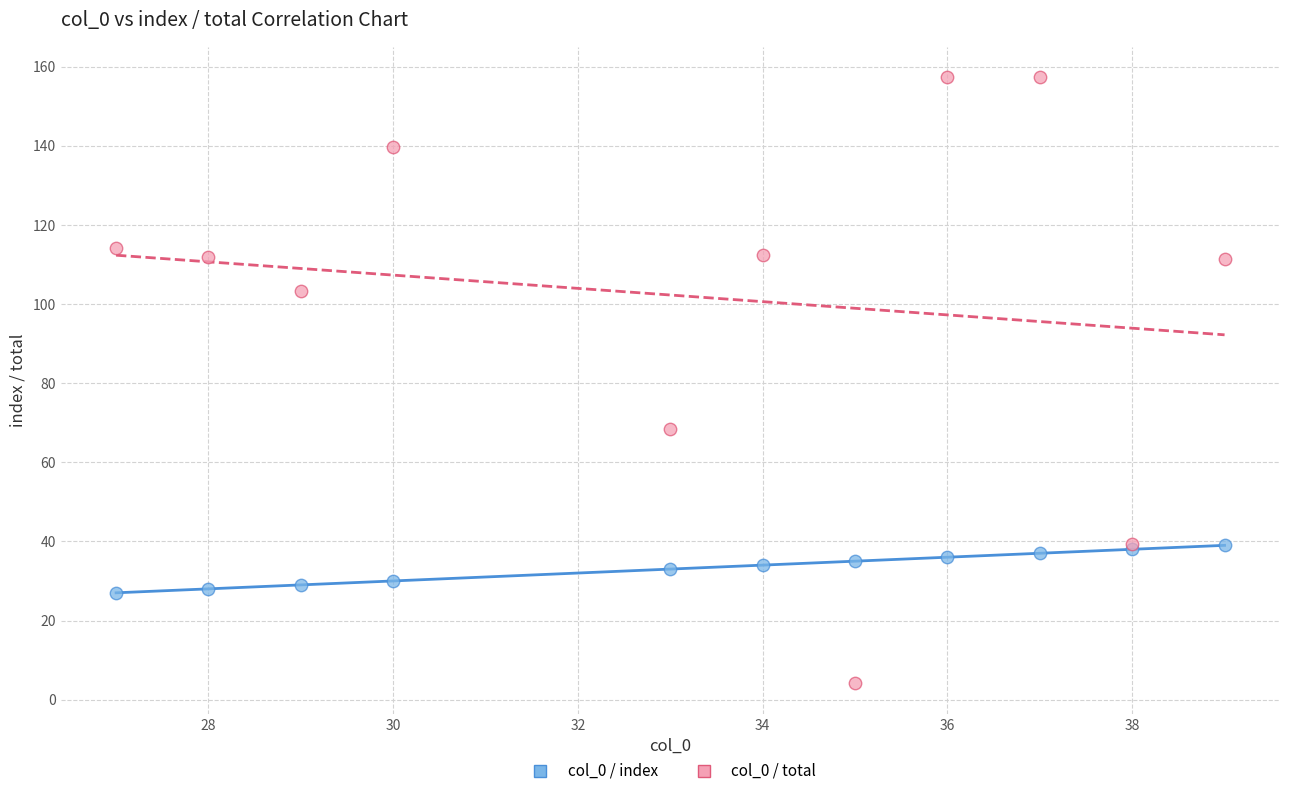

In the col_0 / total series, what Y value is closest to 80?

68.5